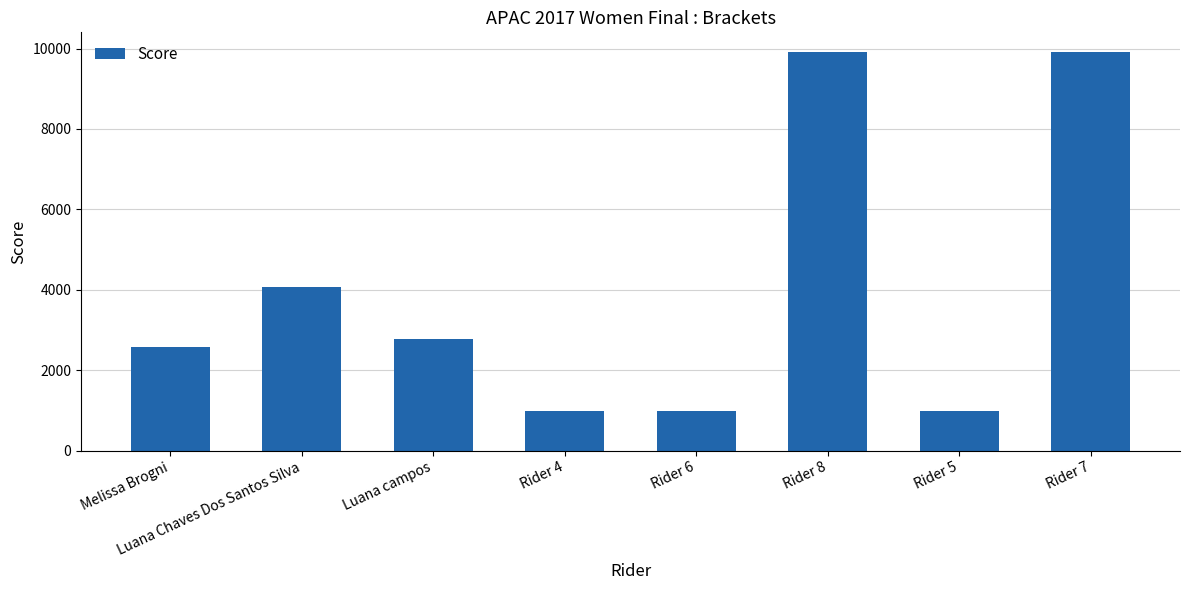

The value at Rider 4 is 1390. True or false?

False